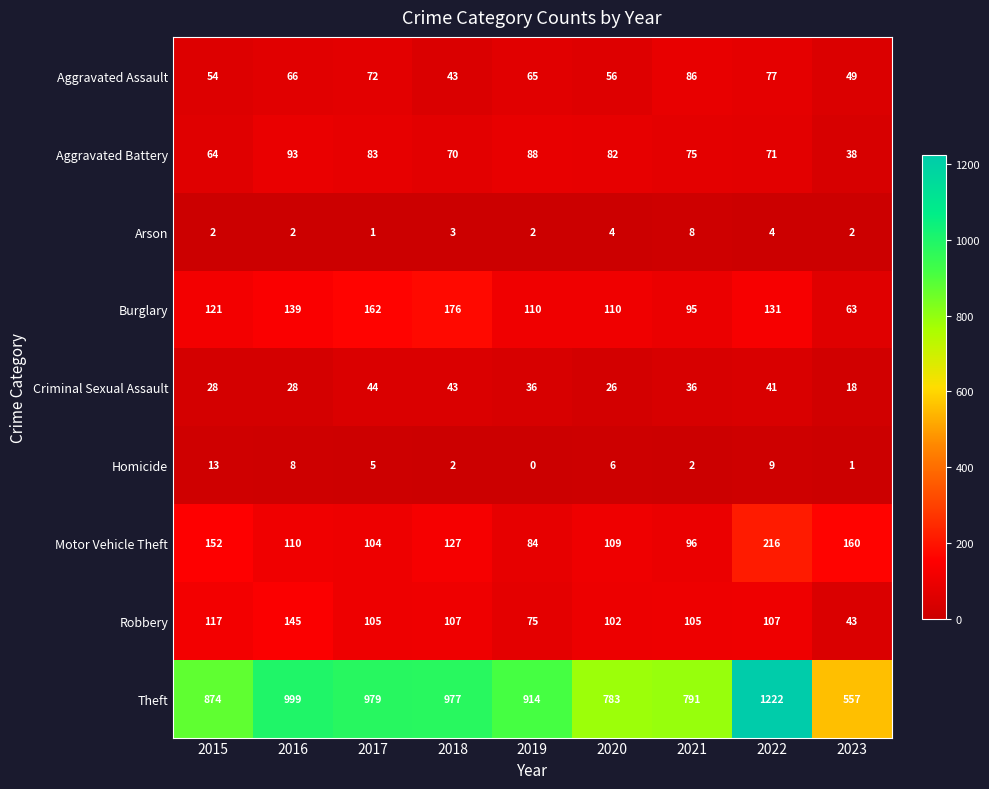

What is the sum of all Aggravated Battery values?

664